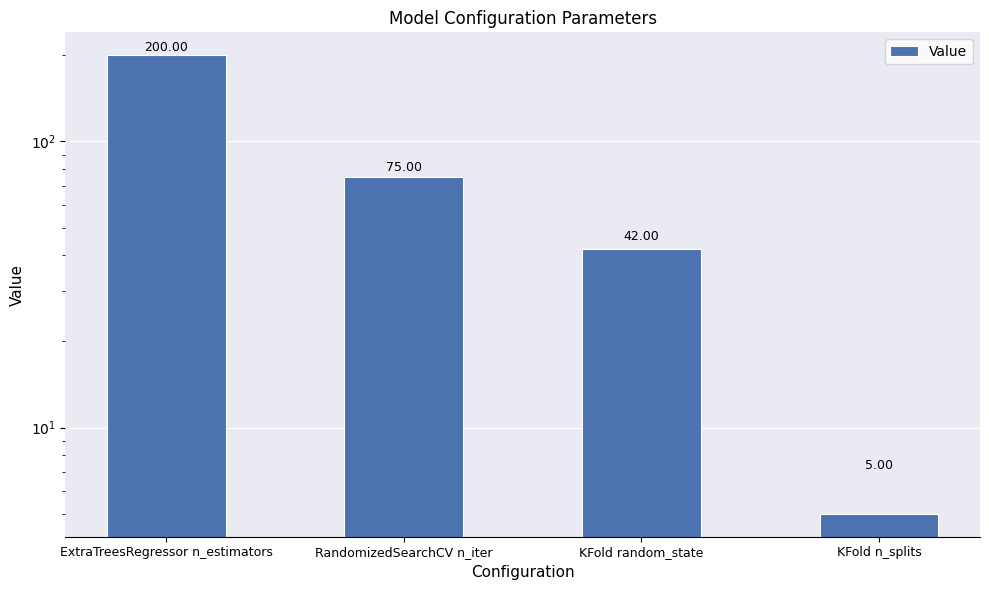

Is it true that the value at KFold n_splits is 5?

True